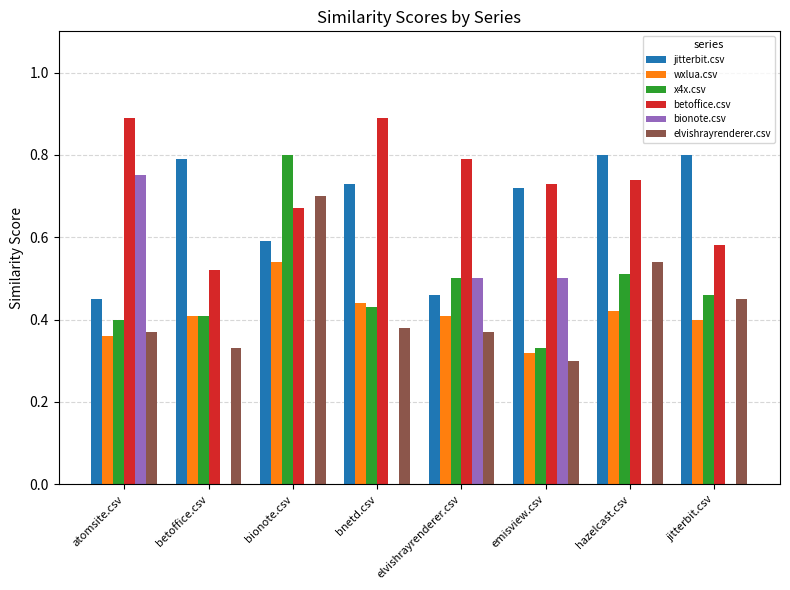

The value of jitterbit.csv at atomsite.csv is 0.2. True or false?

False